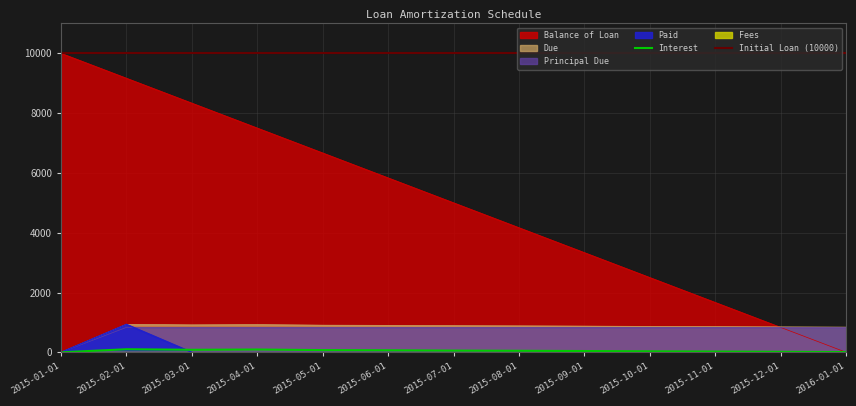

How many data points in Balance of Loan are less than 5000?

6